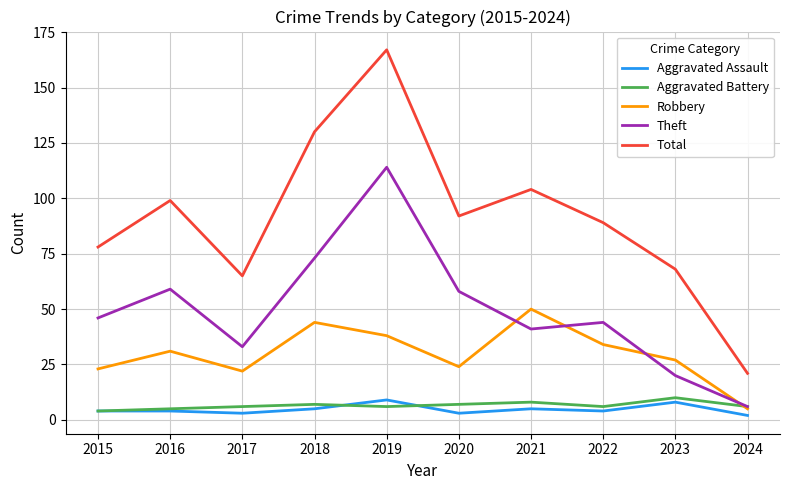

In Theft, how many points are lower than both neighbors (excluding endpoints)?

2